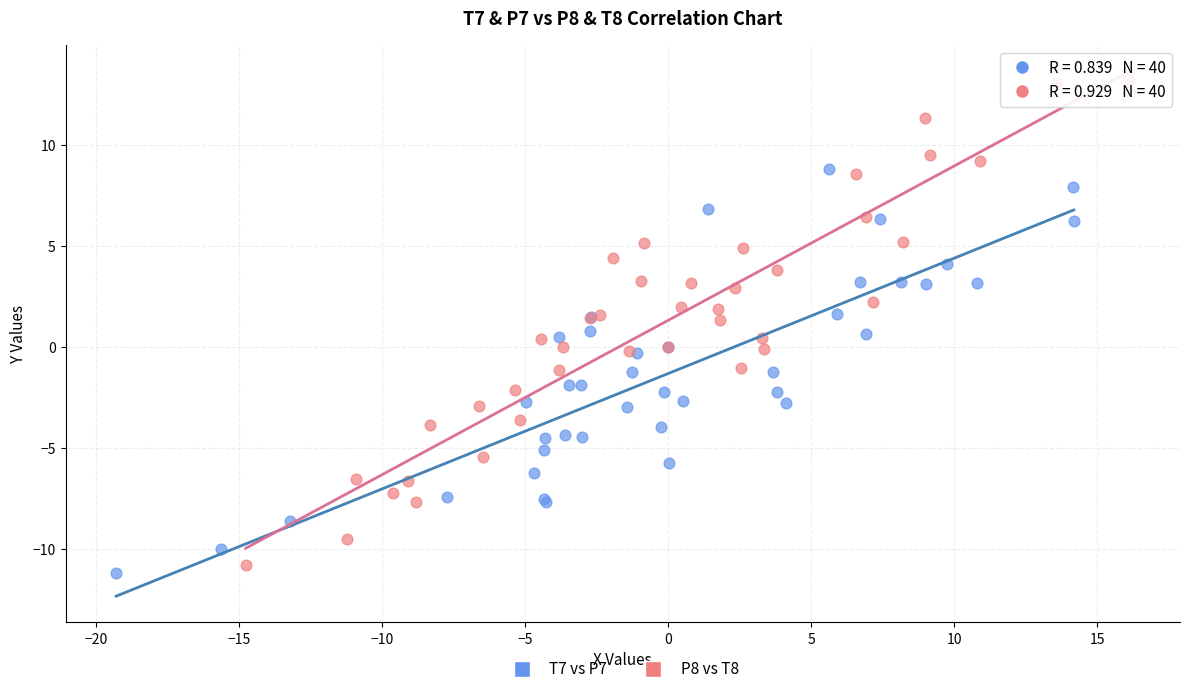

Which series contains the lowest Y value?

T7 vs P7